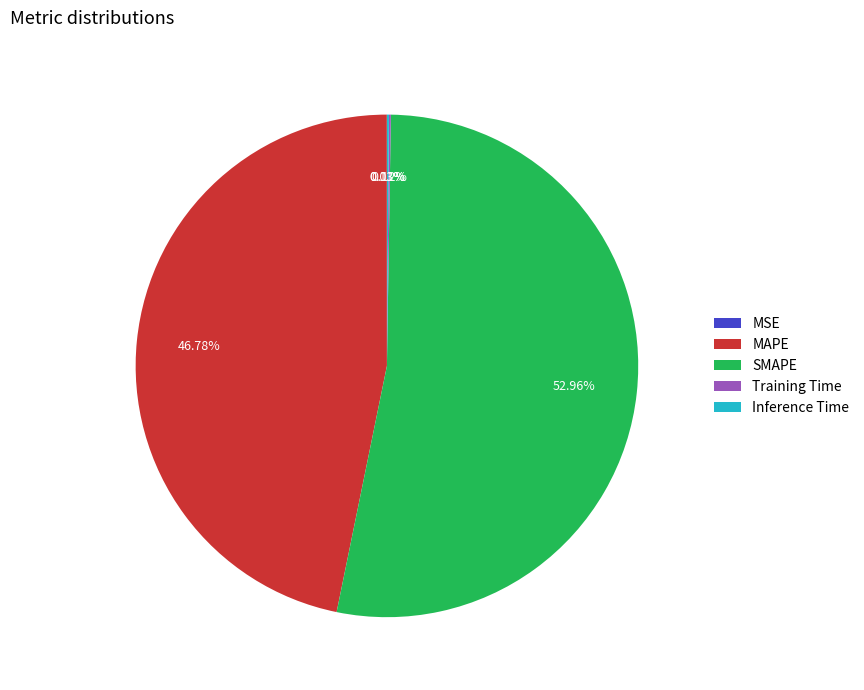

Which category has the biggest portion of the pie?

SMAPE